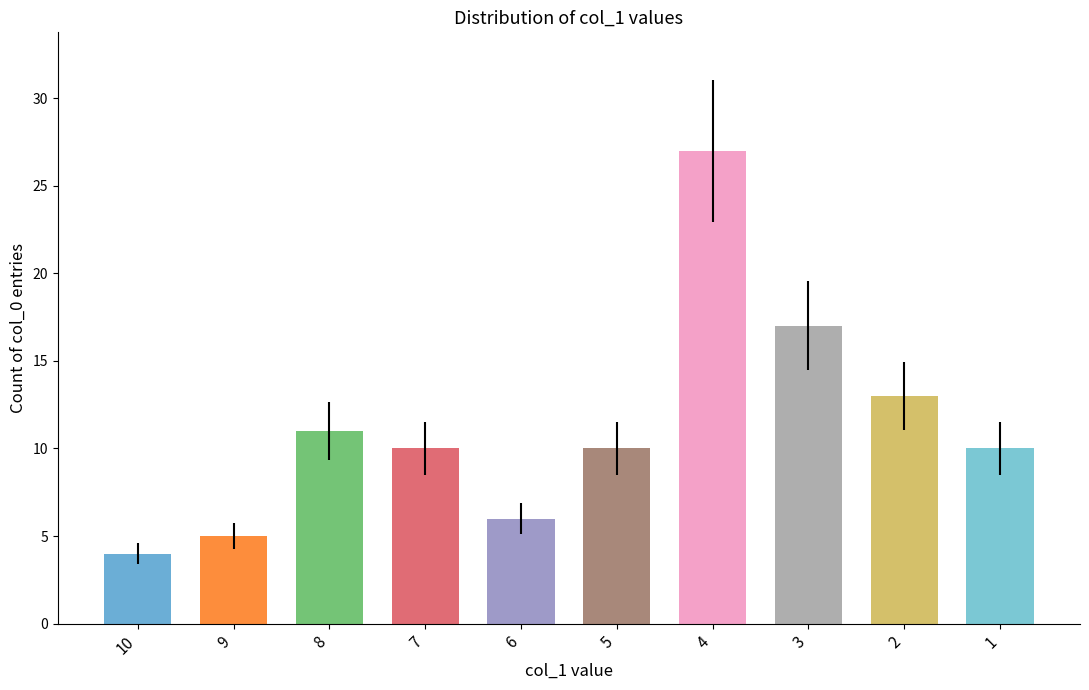

Which label corresponds to the smallest value in the chart?

10